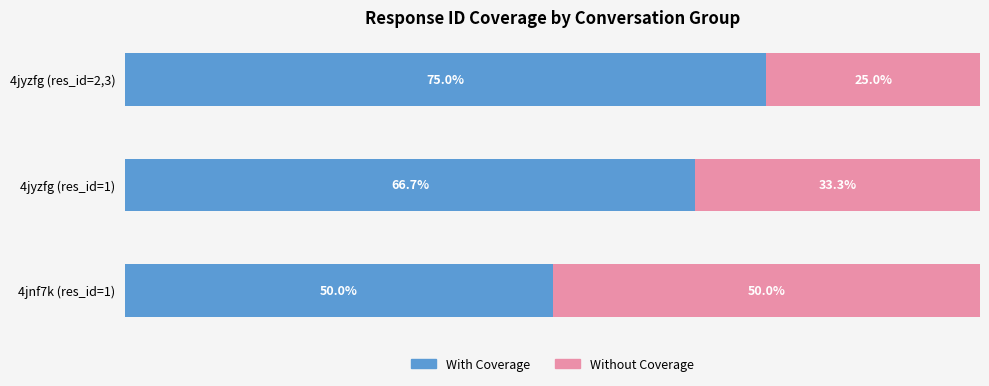

Which category has the lowest value in the With Coverage series?

4jnf7k (res_id=1)